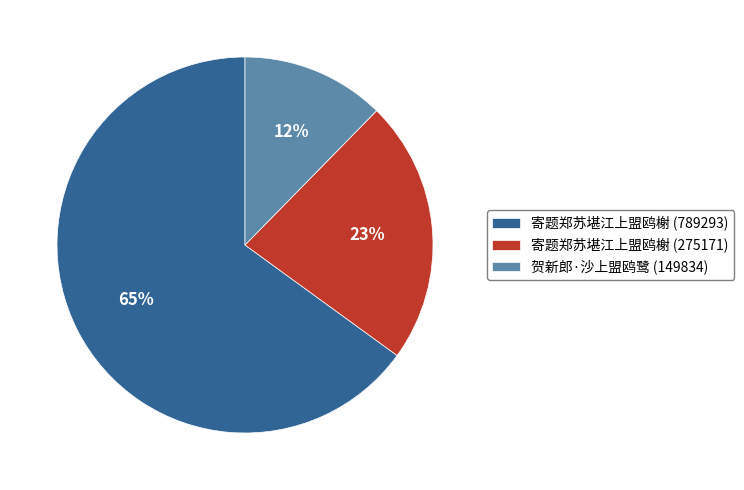

Which has a higher value, 寄题郑苏堪江上盟鸥榭 (789293) or 寄题郑苏堪江上盟鸥榭 (275171)?

寄题郑苏堪江上盟鸥榭 (789293)